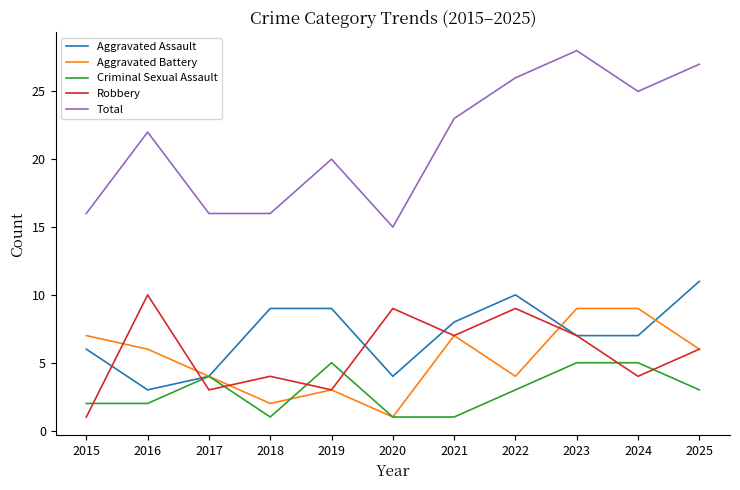

What is the spread (max minus min) of values at 2022?

23